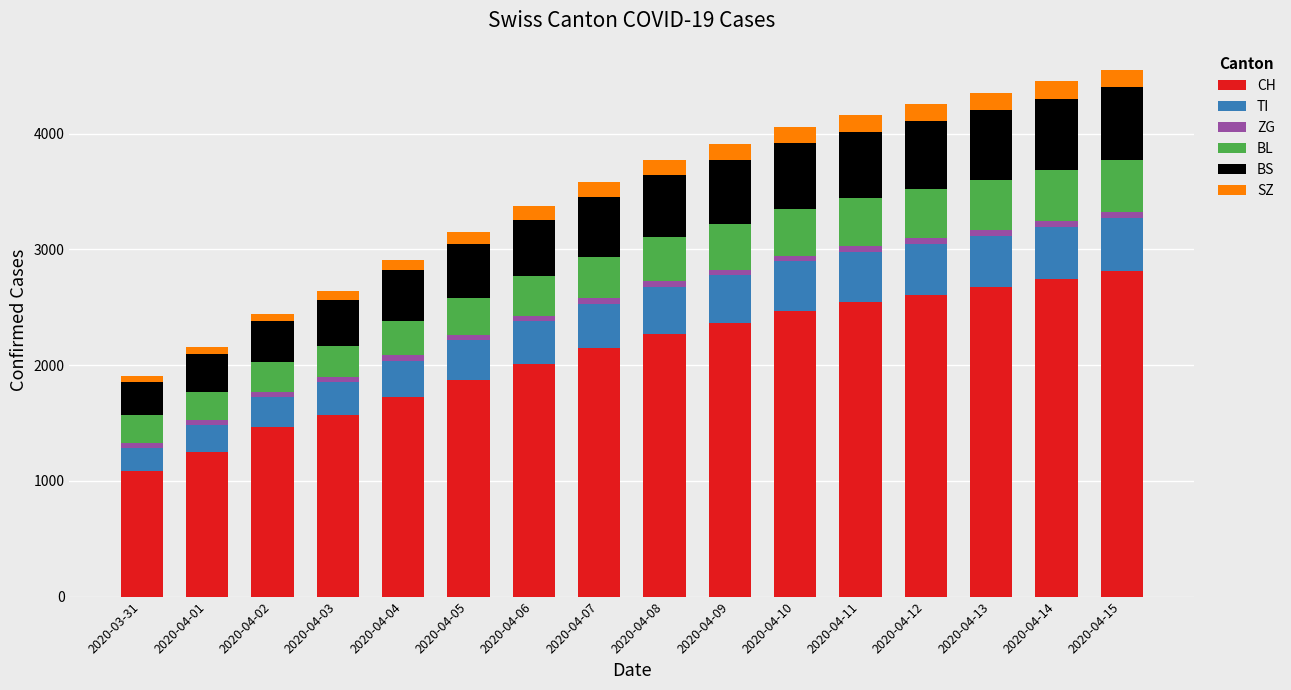

Count the number of data series in this chart.

6